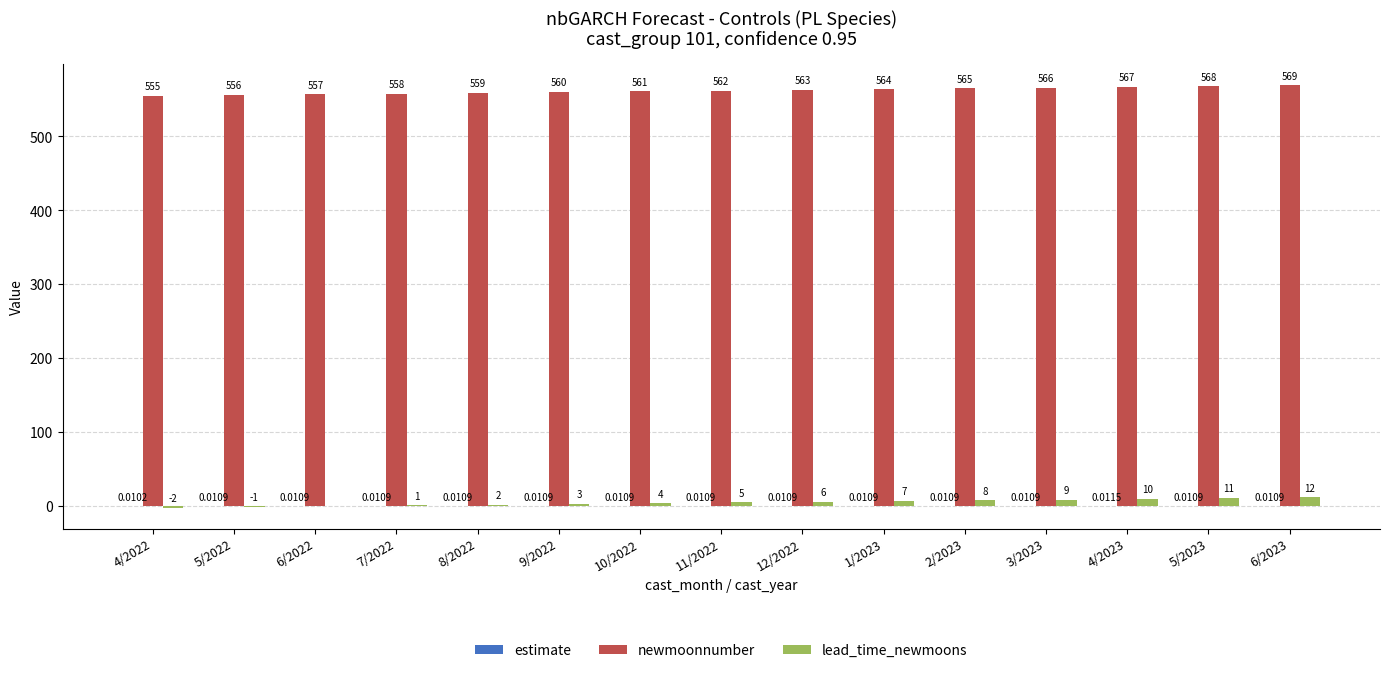

What is the sum of the lead_time_newmoons values at 2/2023 and 6/2023?

20.0